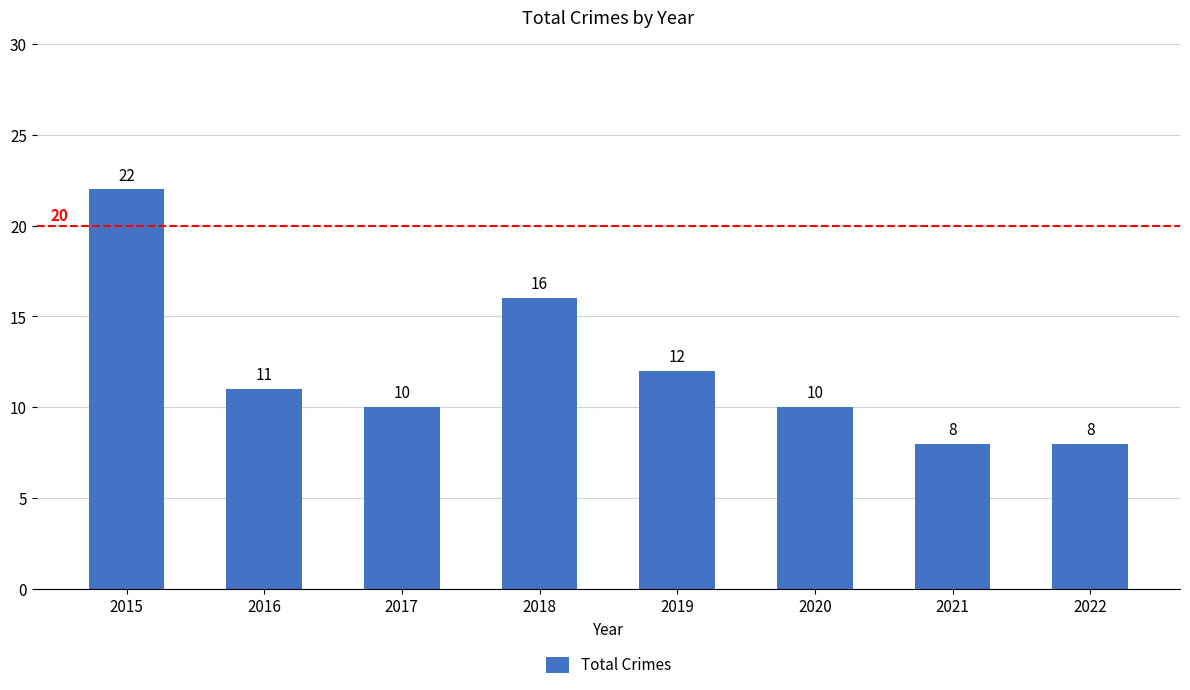

What is the value of the 1st bar from the left?

22